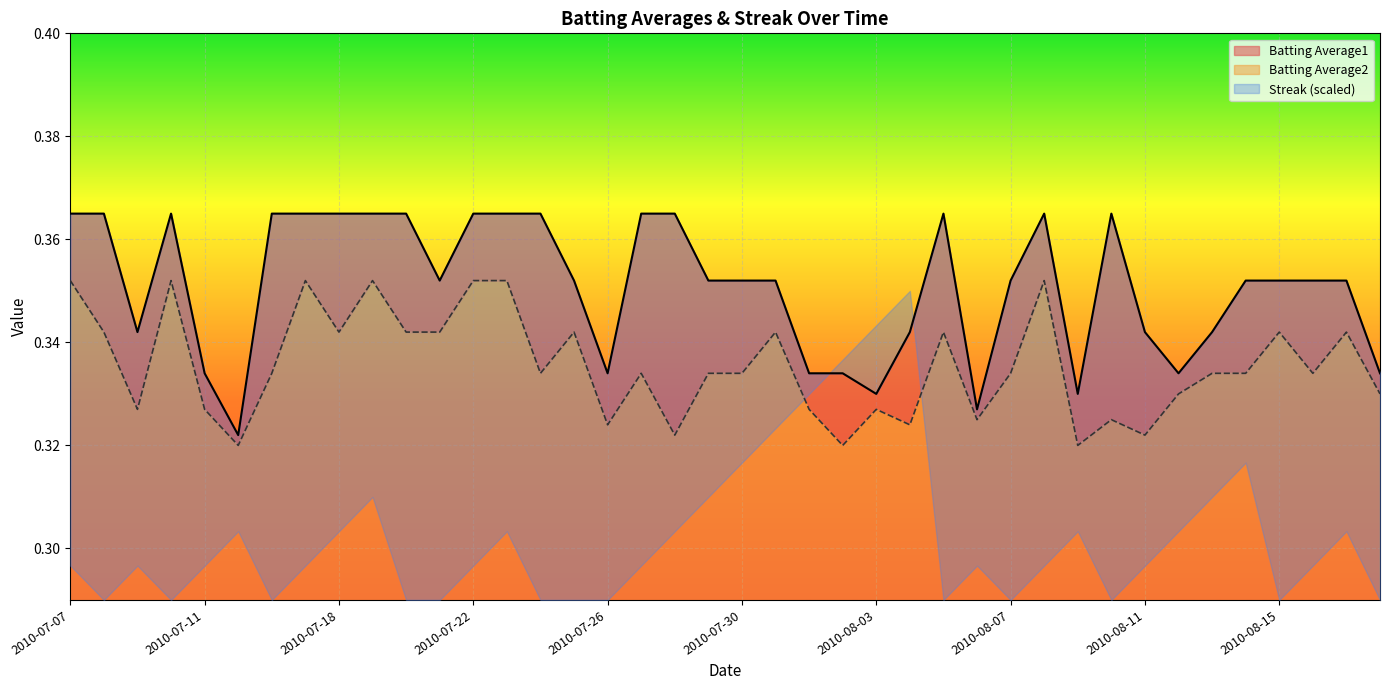

How many categories are shown in the chart?

40